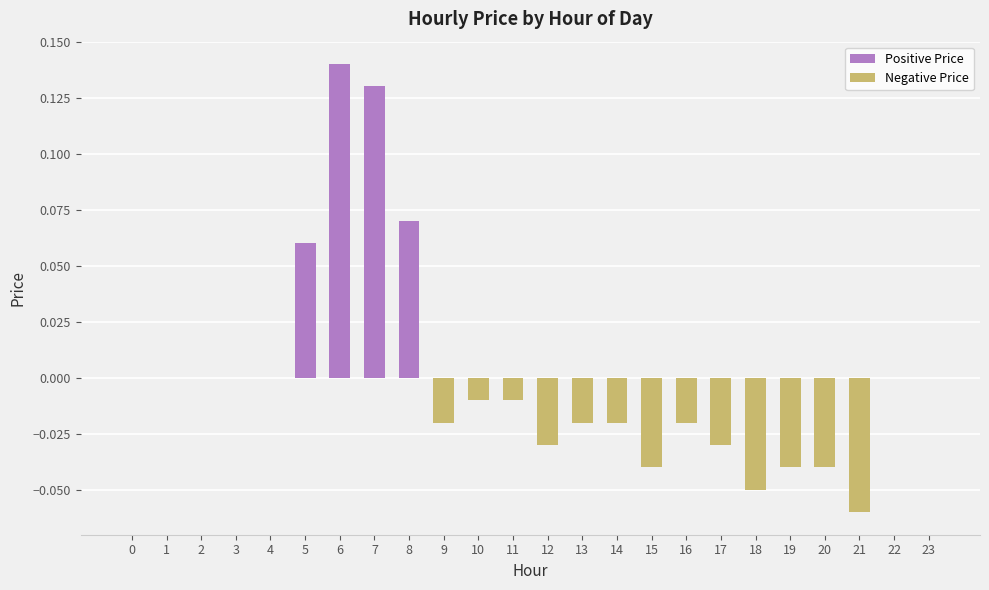

Which label corresponds to the largest value in the chart?

6